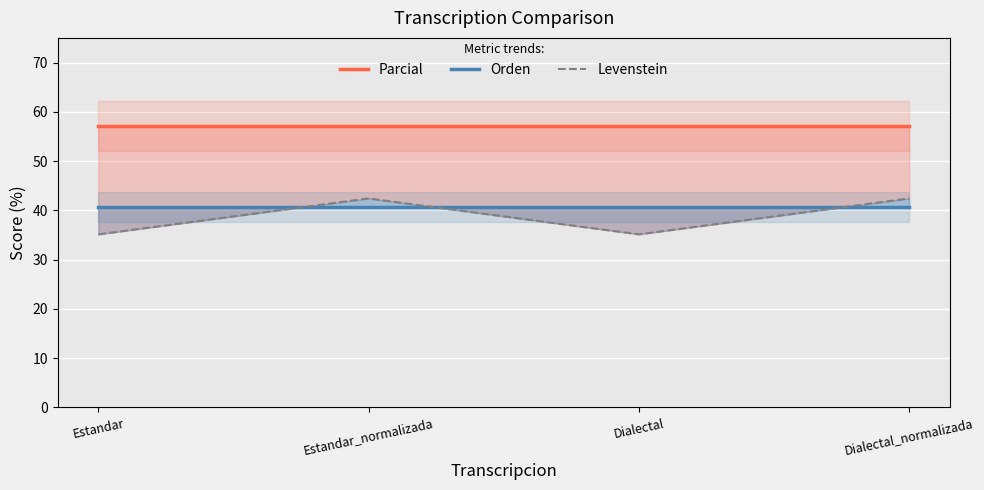

Is this an area chart (filled region under the line)?

No